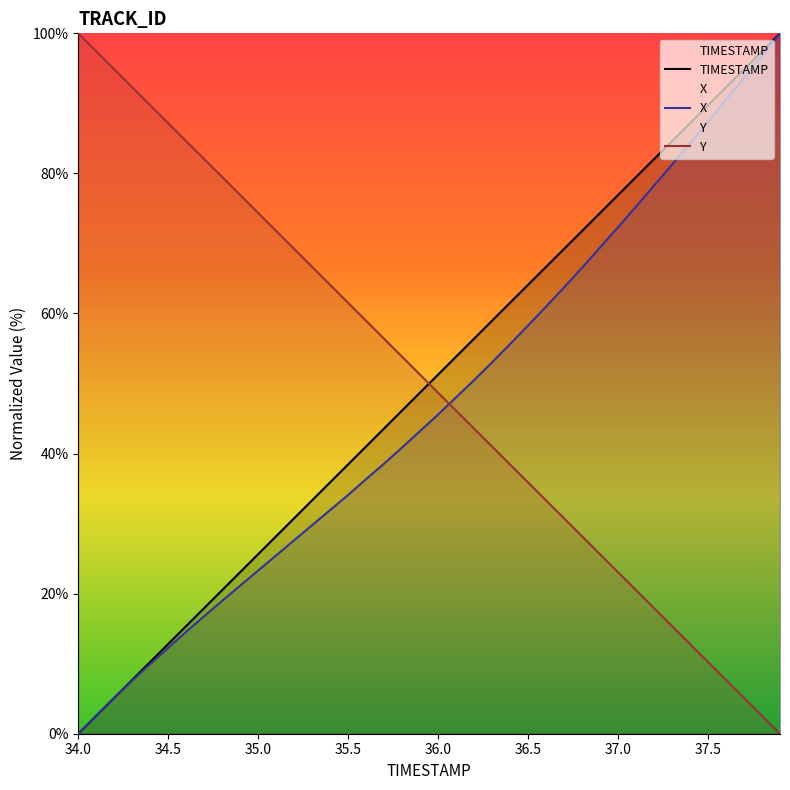

What is the value of the X point at the 40th from the left?

100.0